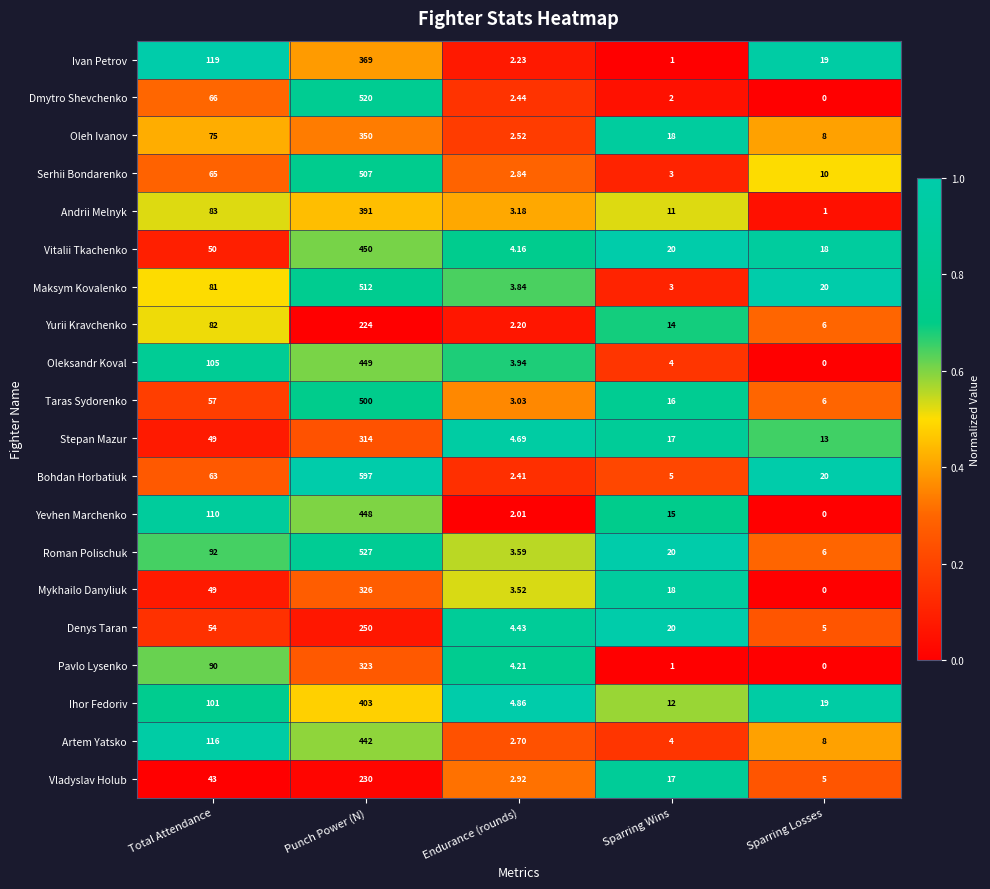

At which category does the chart reach its minimum across all series?

Sparring Losses